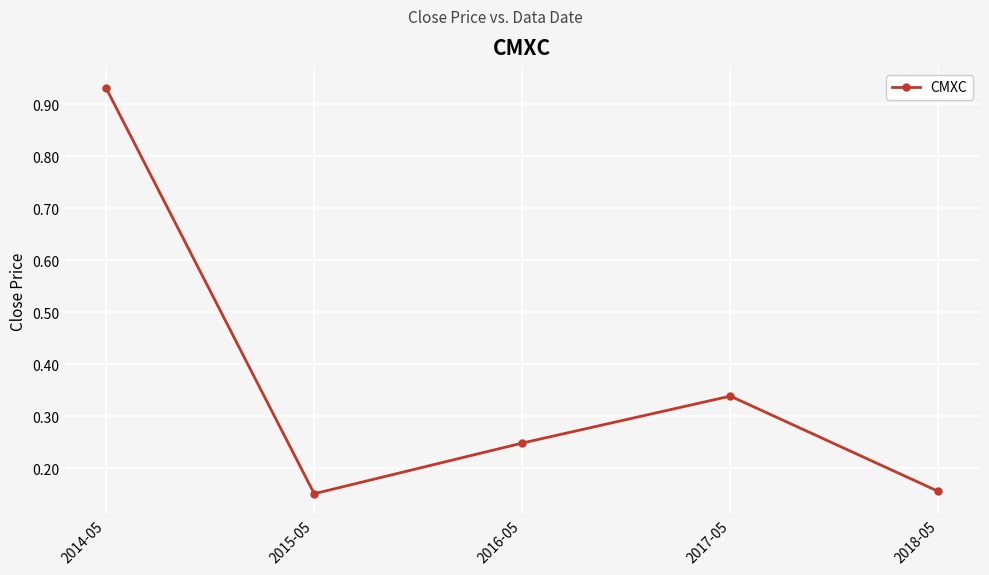

At which category does the data reach its first local peak?

2017-05